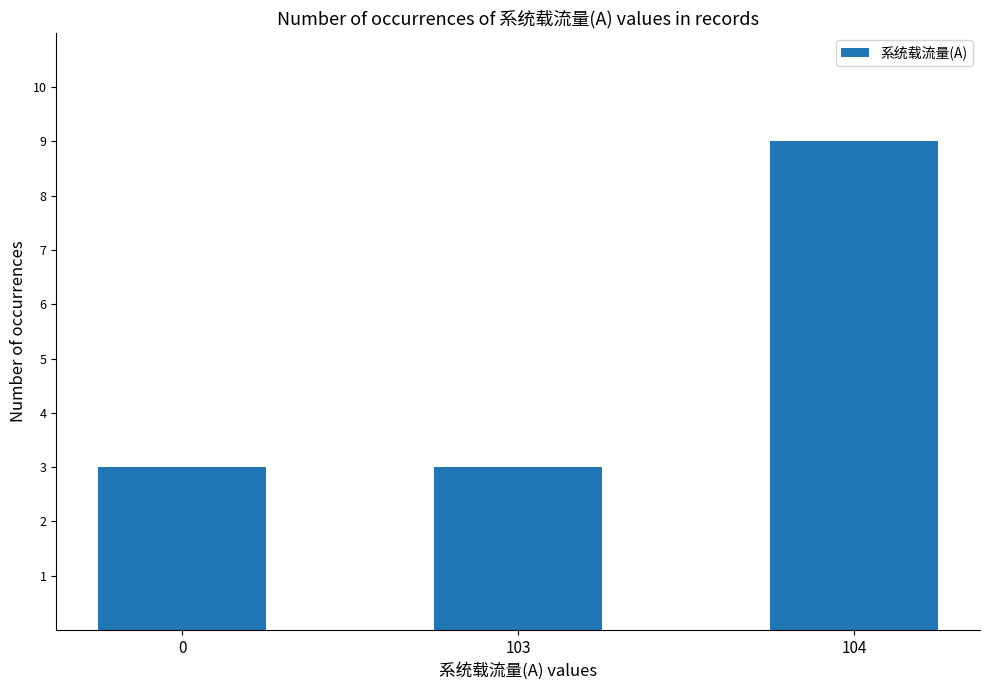

Reading left to right, what are all the values shown in this chart?

3	3	9